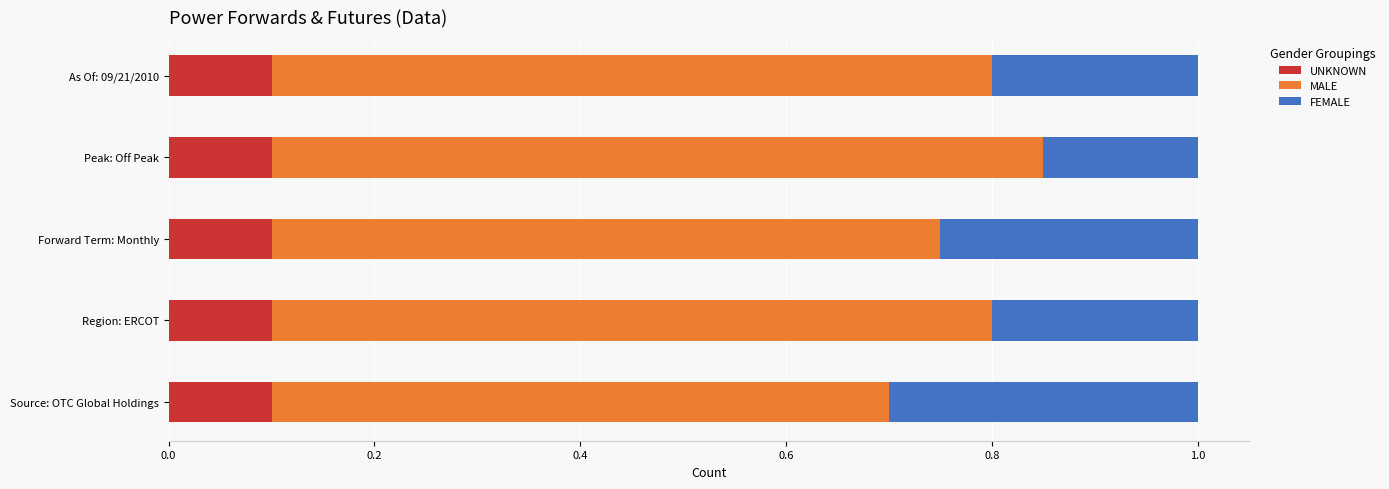

What is the total value across all series at Source: OTC Global Holdings?

1.0